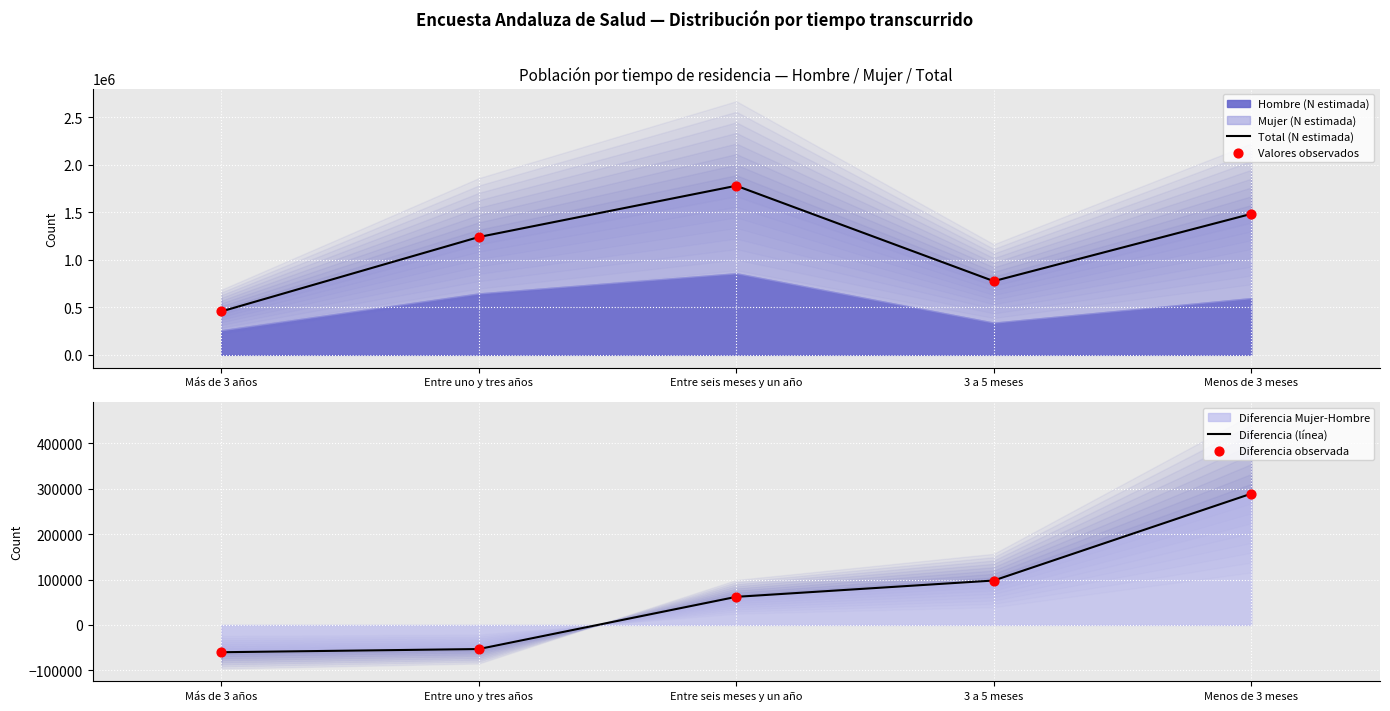

Which series has the widest spread of Y values?

Total (N estimada)